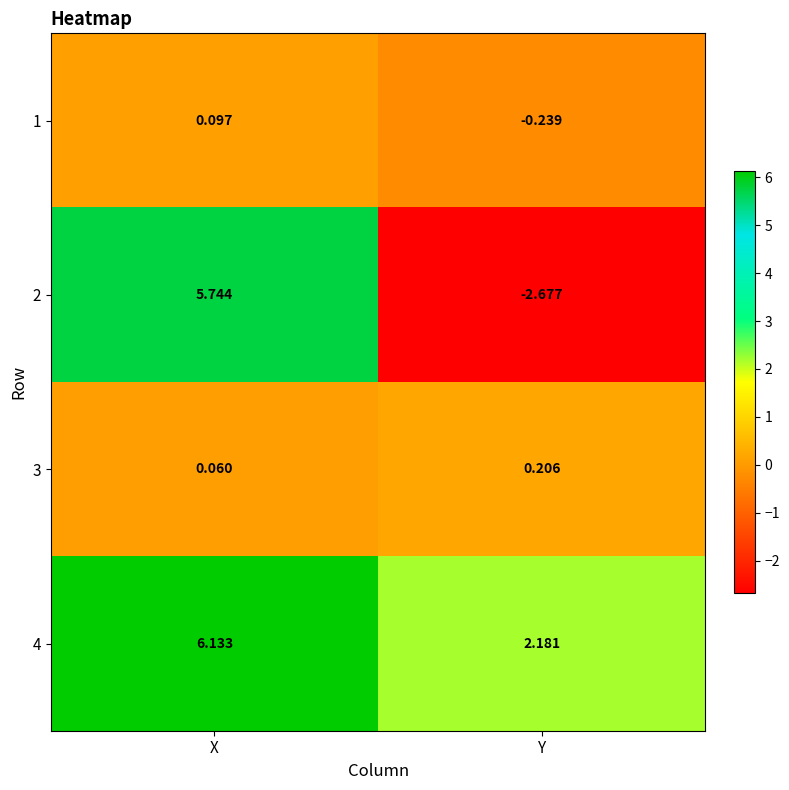

Count the number of categories in the chart.

2